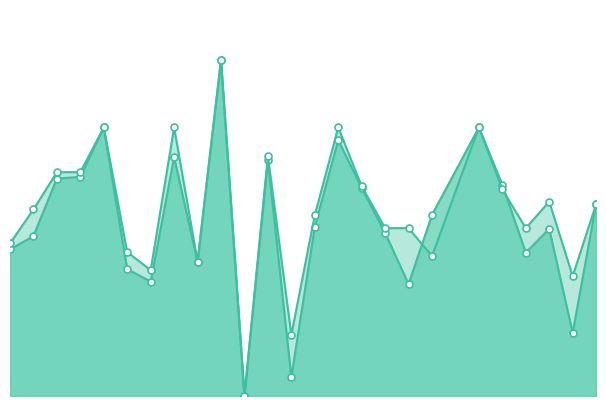

True or false: accuracy_line has more than 2 points higher than both neighbors.

True